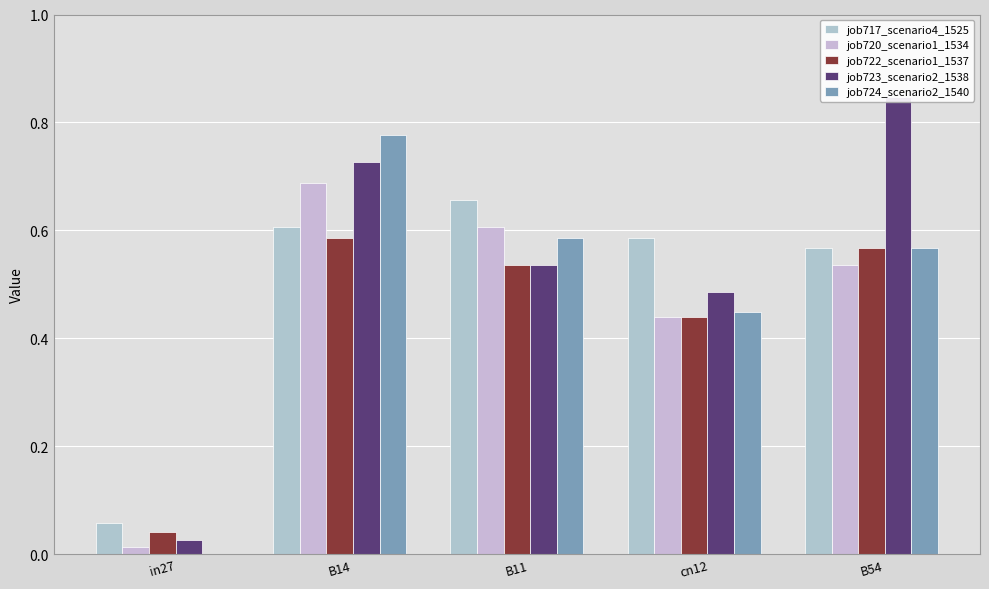

Reading left to right, what are all the values shown in this chart?

job717_scenario4_1525: in27=0.1	B14=0.6	B11=0.7	cn12=0.6	B54=0.6
job720_scenario1_1534: in27=0.0	B14=0.7	B11=0.6	cn12=0.4	B54=0.5
job722_scenario1_1537: in27=0.0	B14=0.6	B11=0.5	cn12=0.4	B54=0.6
job723_scenario2_1538: in27=0.0	B14=0.7	B11=0.5	cn12=0.5	B54=0.8
job724_scenario2_1540: in27=0.0	B14=0.8	B11=0.6	cn12=0.4	B54=0.6